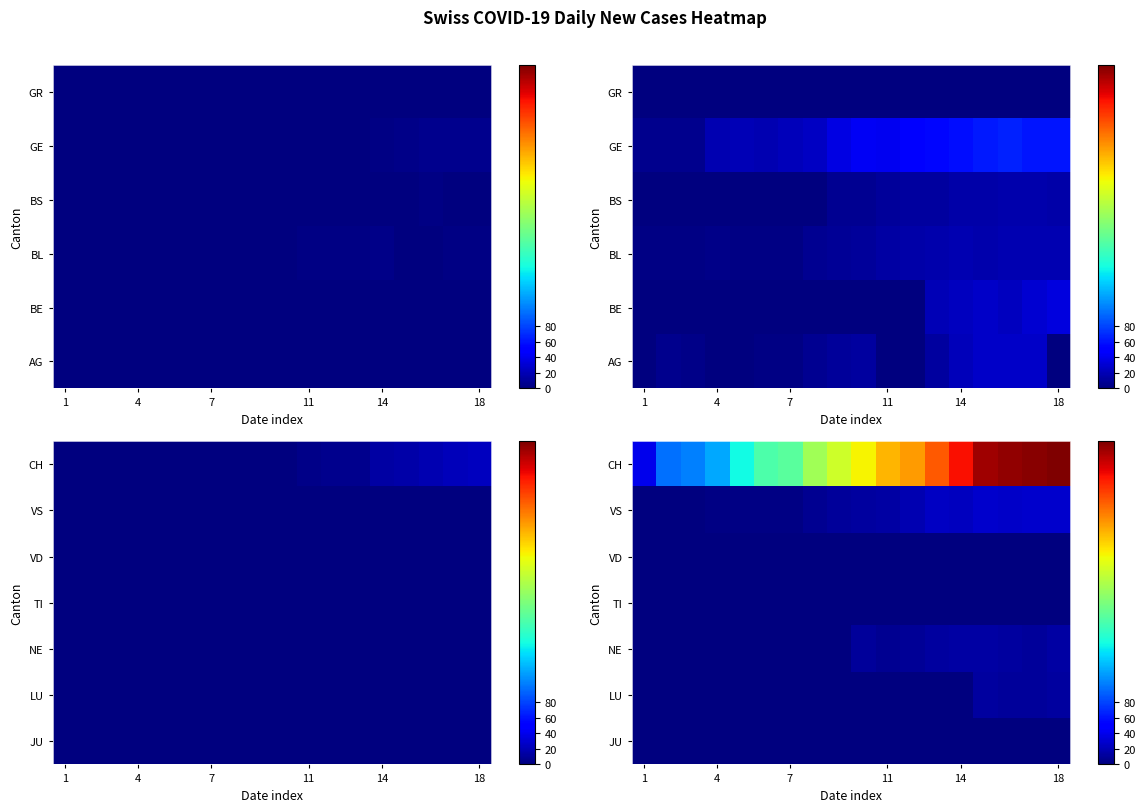

Count the number of data series in this chart.

7